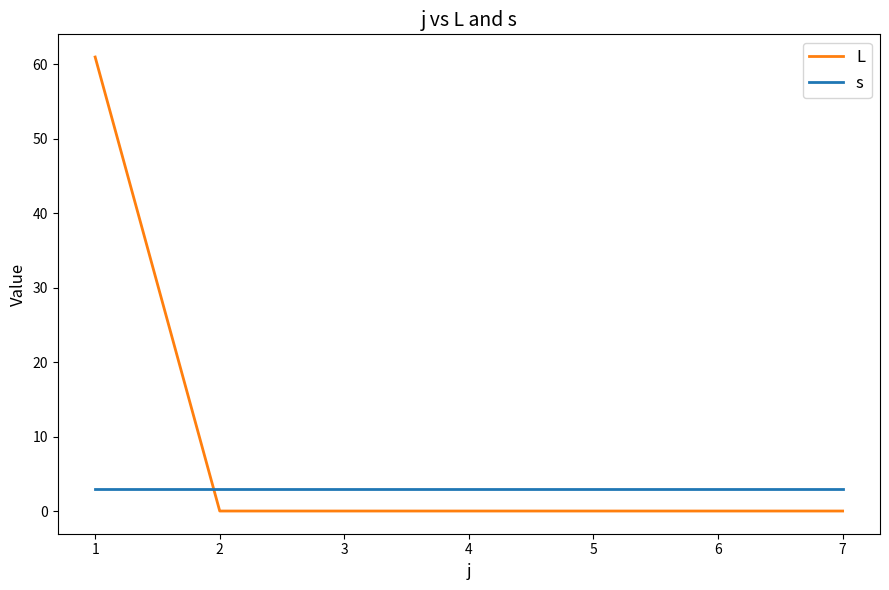

List the series in order of their peak value, lowest first.

s, L